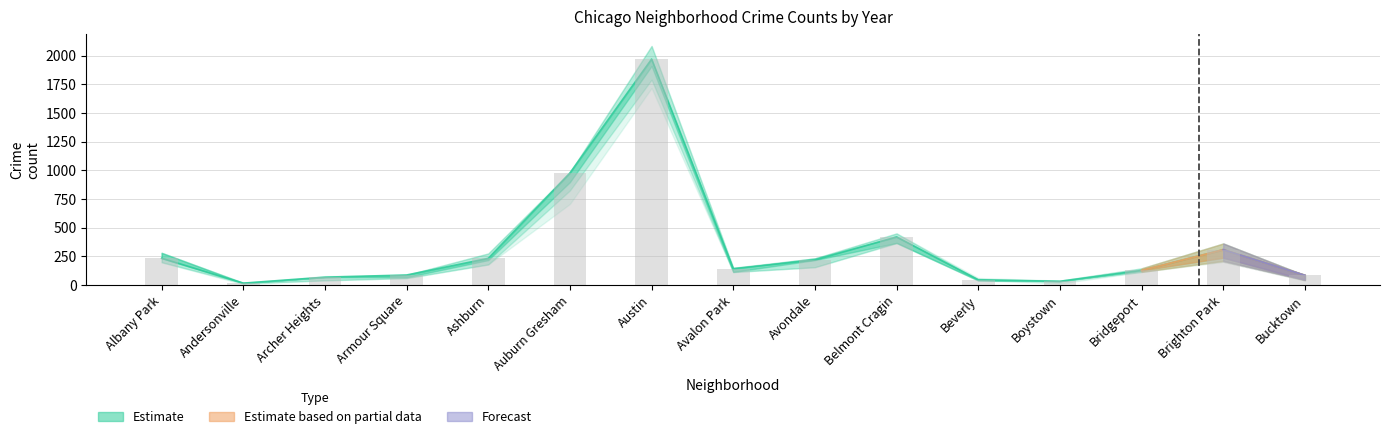

Reading left to right, extract all data points from this chart.

2015: 199	21	75	72	199	852	1719	132	183	409	46	30	116	262	41
2016: 282	20	65	83	276	983	2086	151	172	451	40	39	146	363	55
2017: 234	17	69	88	233	978	1971	143	218	420	47	33	128	308	85
2018: 281	18	69	69	218	898	1911	115	233	368	41	34	129	239	47
2019: 199	18	41	61	180	826	1792	114	156	375	42	33	115	212	45
2020: 246	8	78	70	193	708	1967	113	189	365	62	14	124	204	41